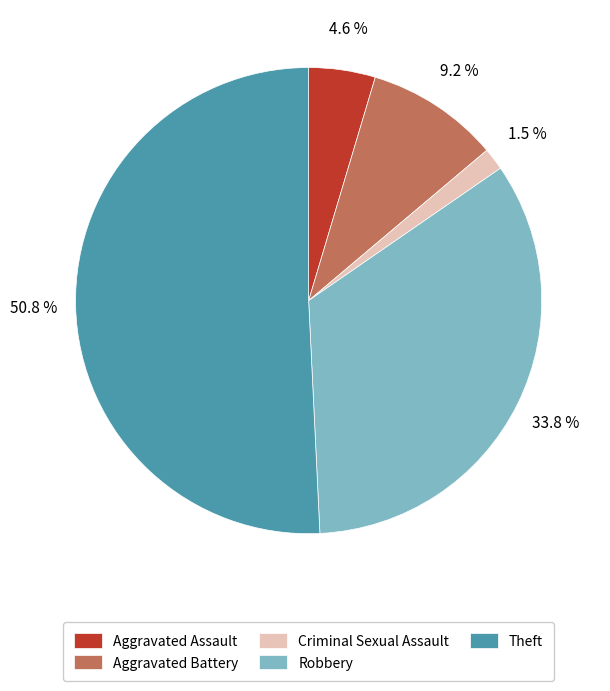

Rank the categories by value from lowest to highest.

Criminal Sexual Assault, Aggravated Assault, Aggravated Battery, Robbery, Theft